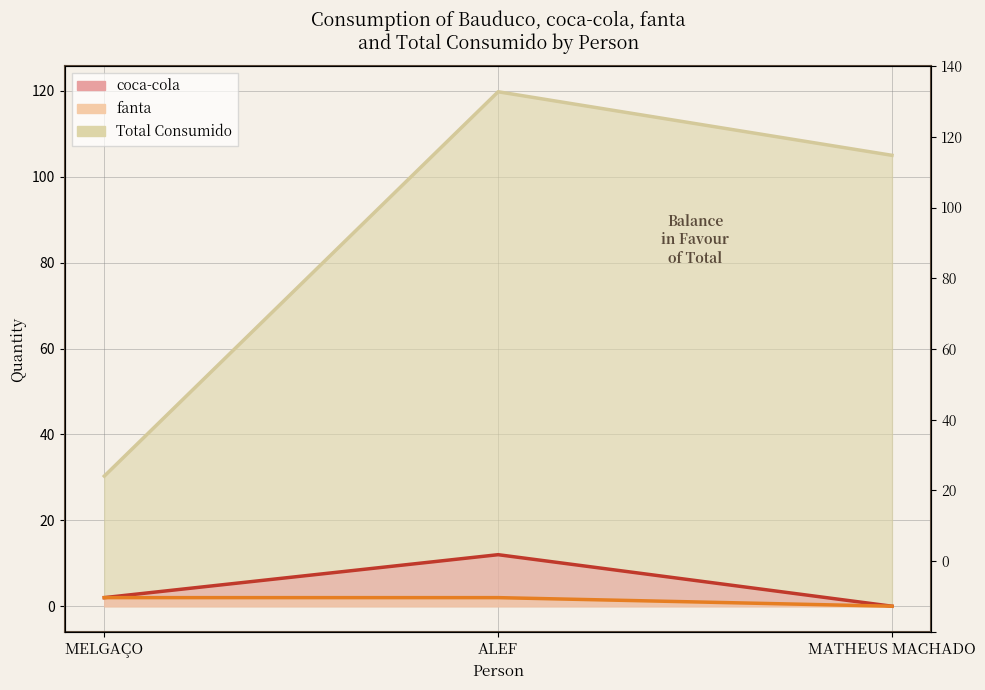

At which label does coca-cola reach its peak?

ALEF